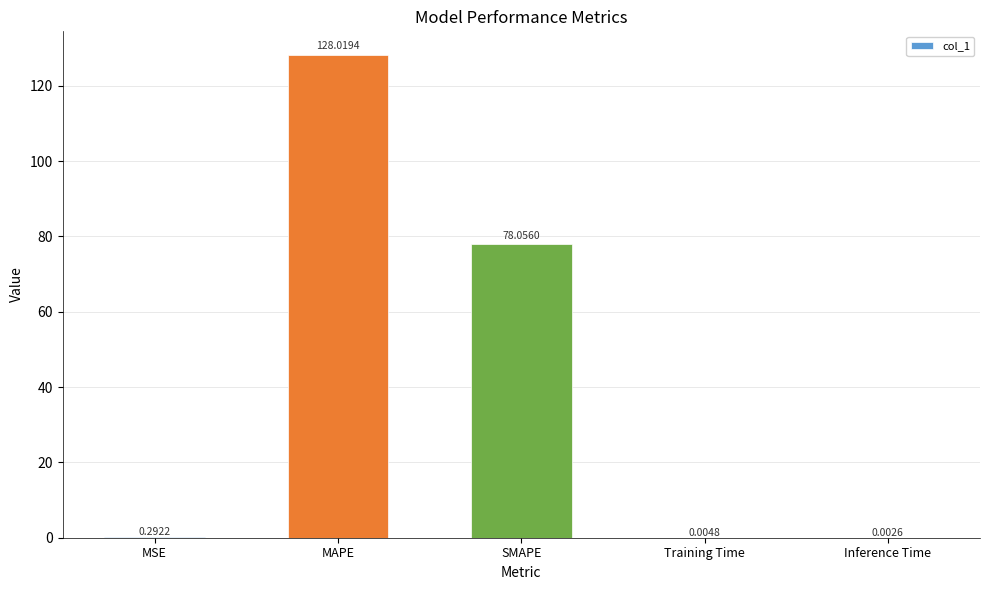

Which has a higher value, SMAPE or MAPE?

MAPE